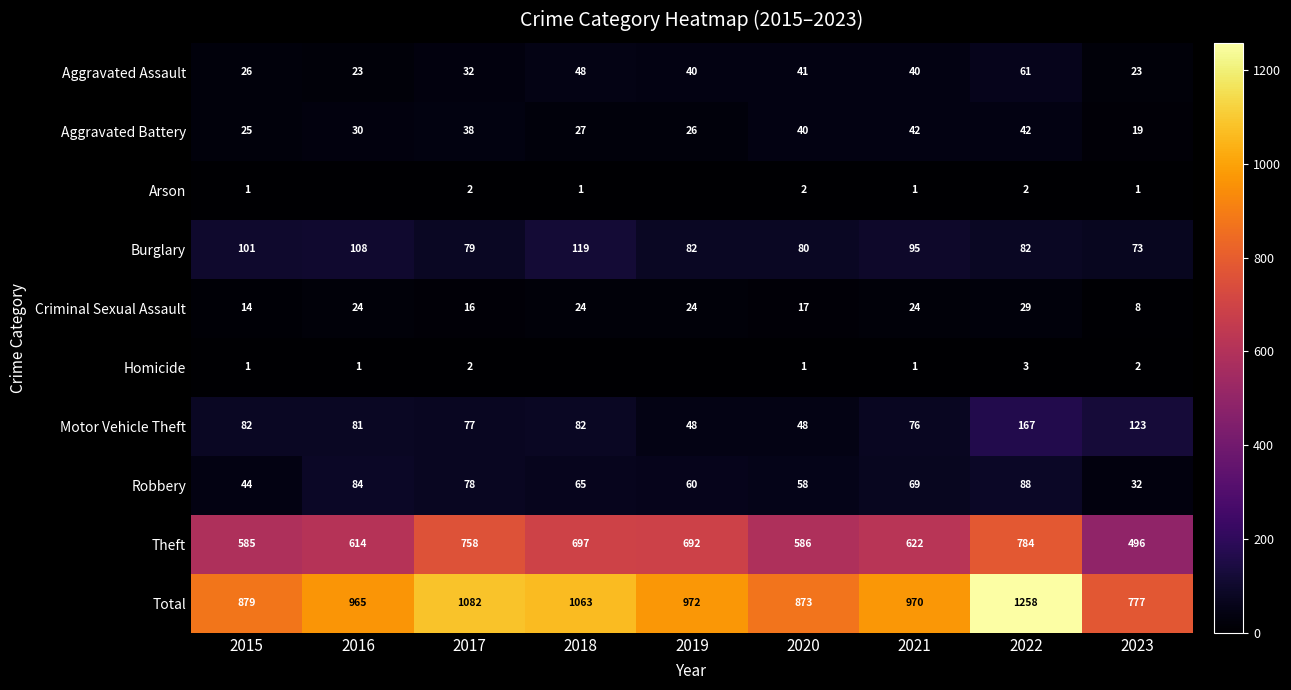

Is the value of Arson at 2021 greater than the value of Burglary at 2018?

No